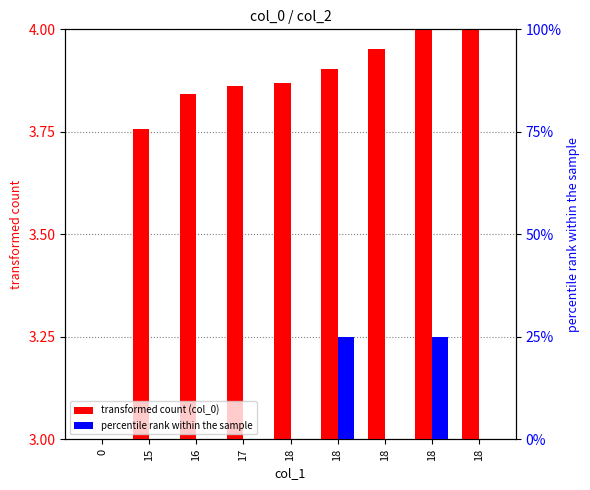

Reading left to right, transcribe all the data shown in this chart.

transformed count (col_0): 0=3.0	15=3.8	16=3.8	17=3.9	18=3.9	18=3.9	18=4.0	18=4.0	18=4.0
percentile rank within the sample: 0=0.0	15=0.0	16=0.0	17=0.0	18=0.0	18=1.0	18=0.0	18=1.0	18=0.0